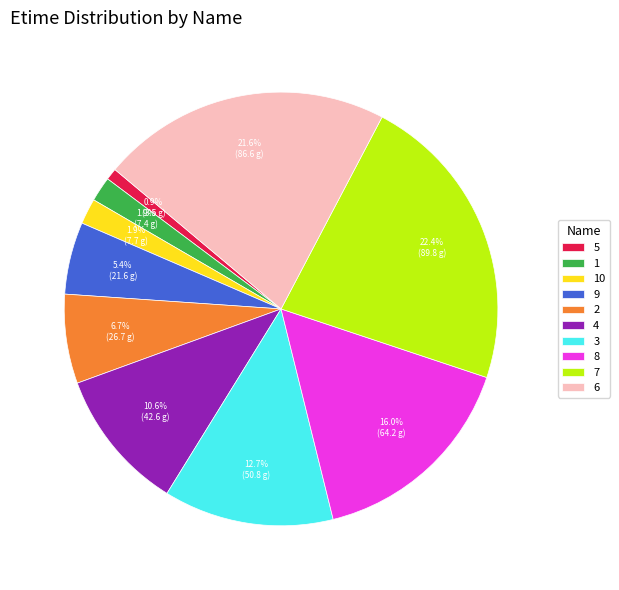

What is the smallest slice in the pie chart?

5